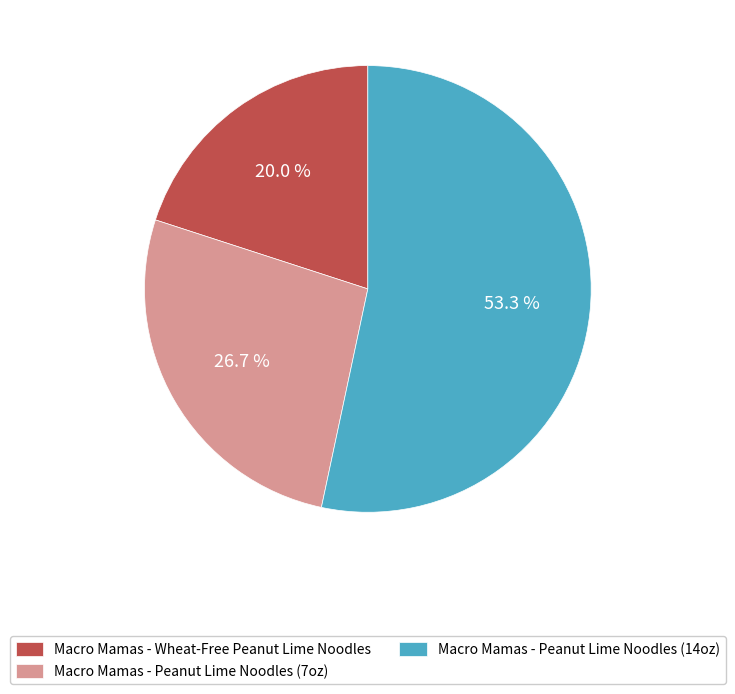

How many segments does this pie chart have?

3